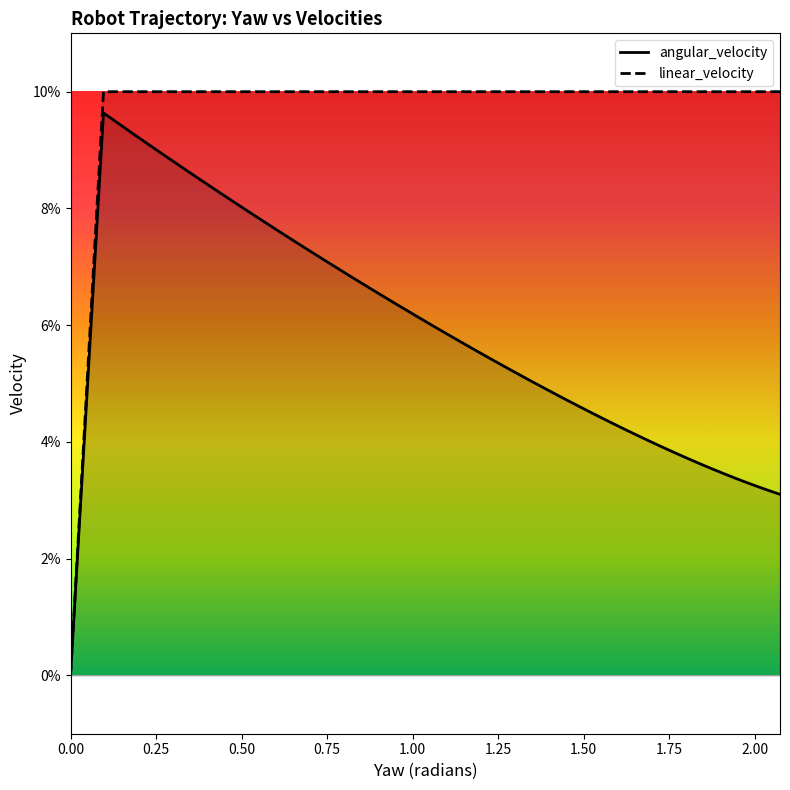

What are all the series names shown in the legend?

angular_velocity, linear_velocity